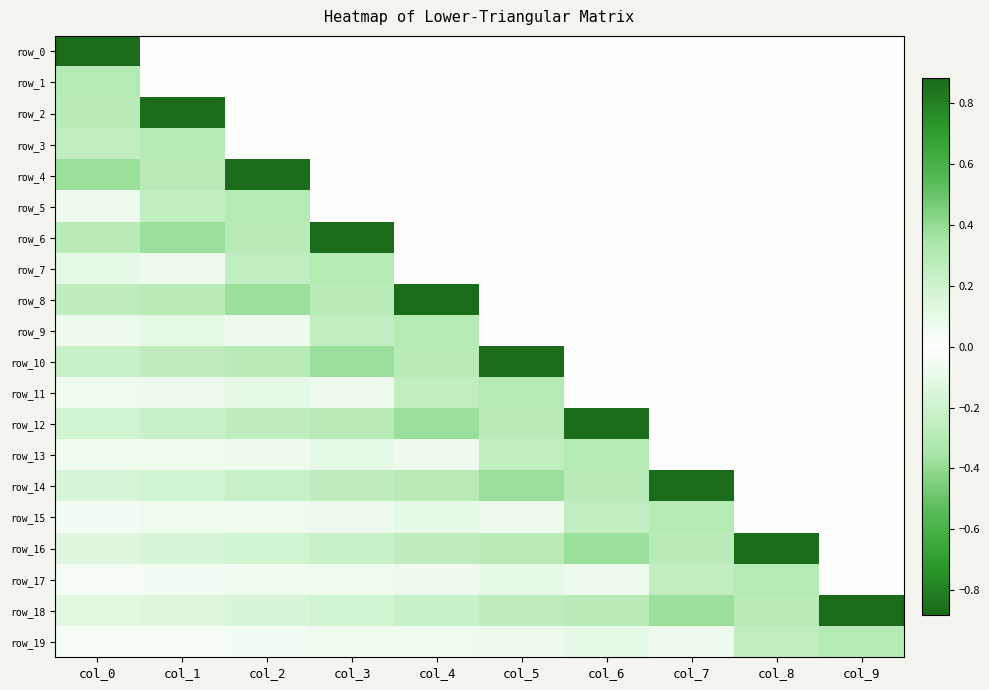

What is the maximum value shown in the chart?

0.3